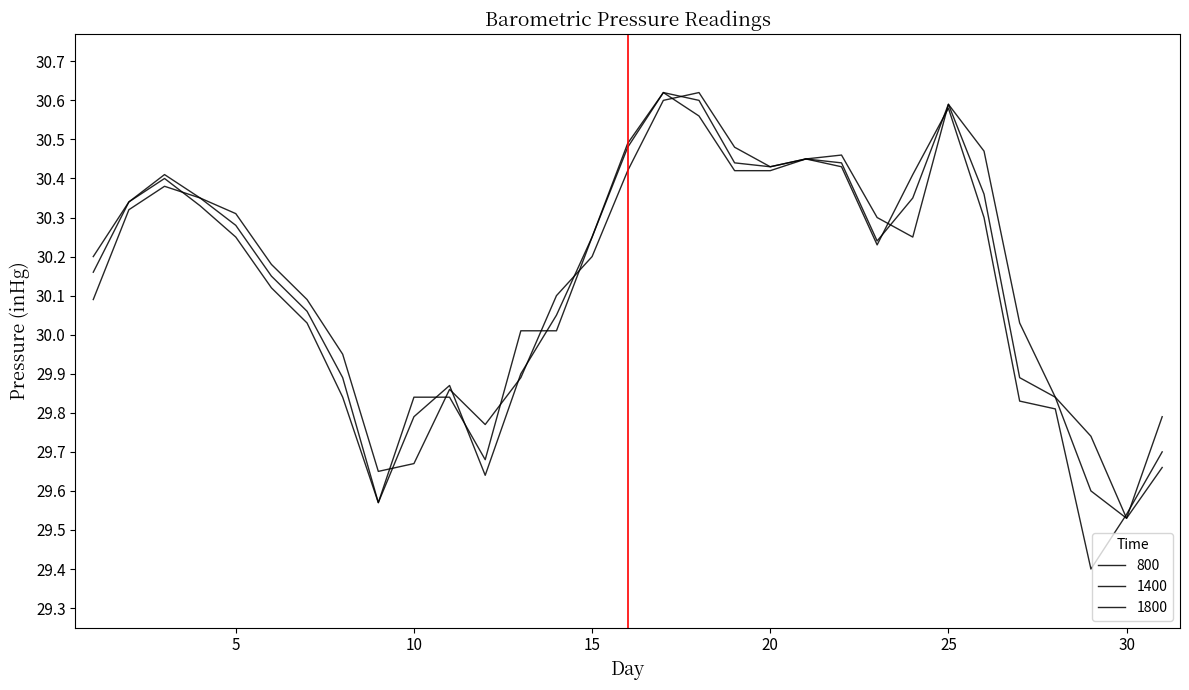

List the series in order of their overall mean, lowest first.

1800, 1400, 800